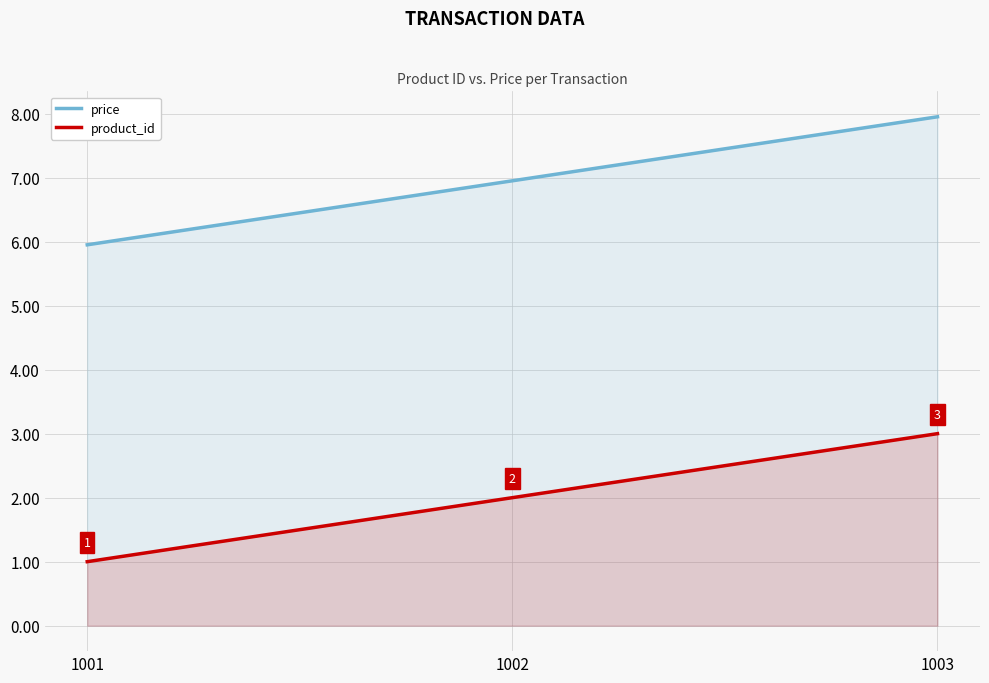

Which series has the largest range (max minus min)?

price